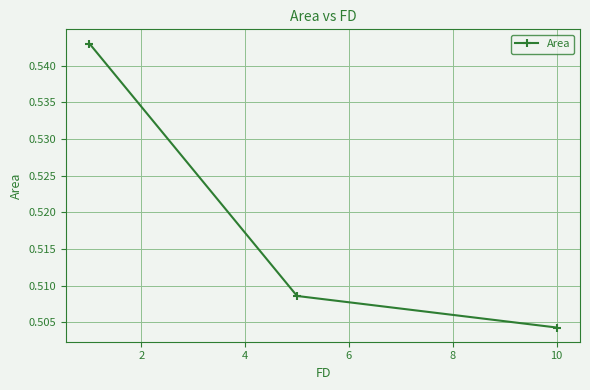

What is the sum of all values?

1.6